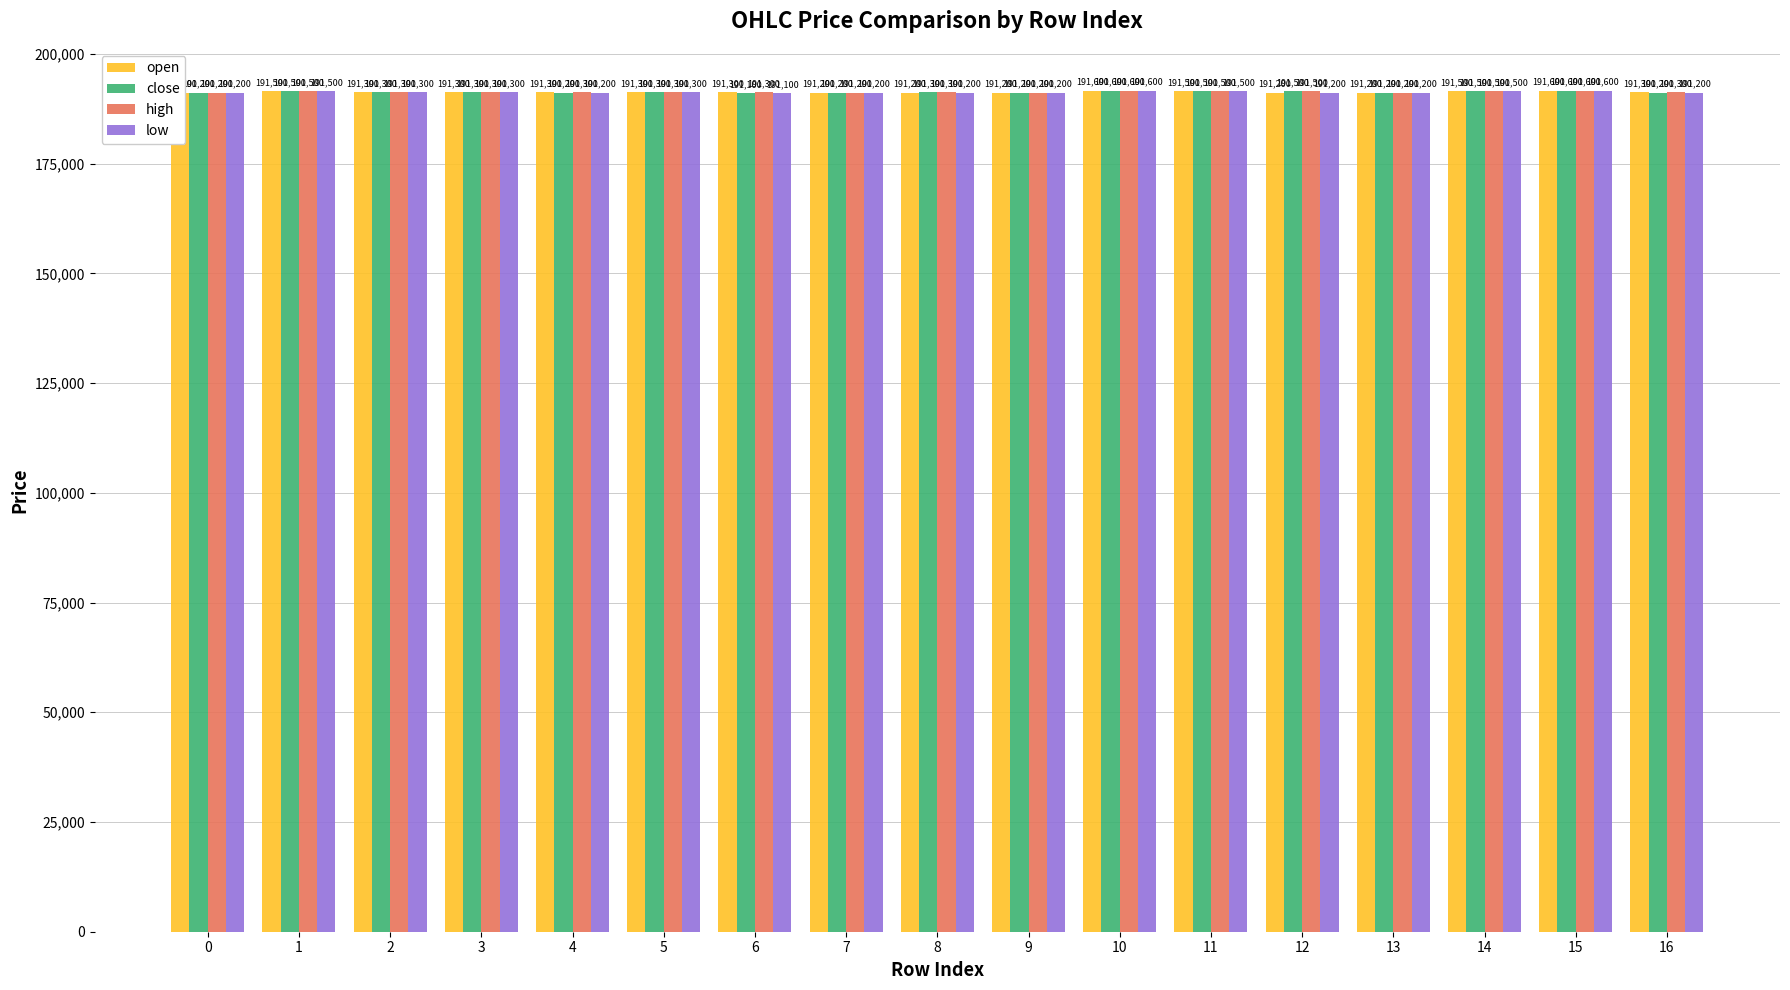

At which label is close closest to 191350?

2